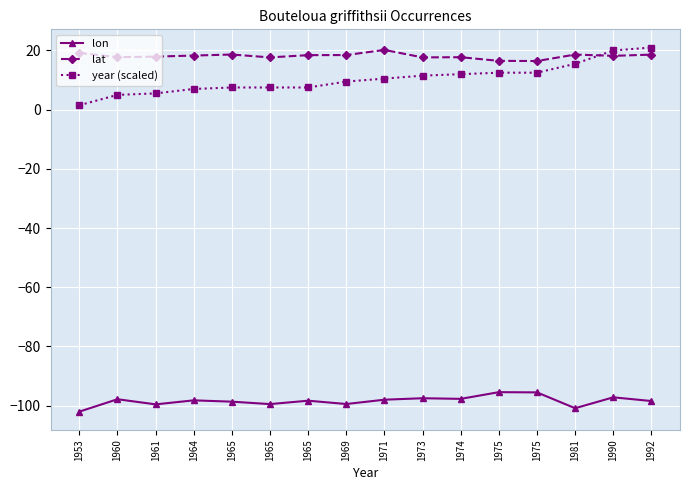

How many data points in year (scaled) are less than 10?

8